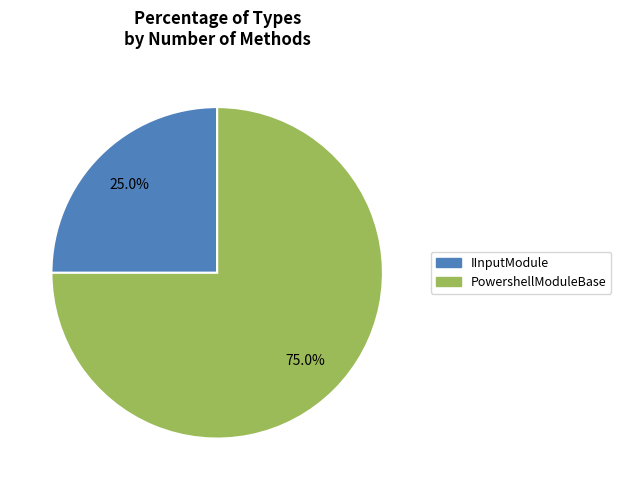

Count the number of slices in the pie.

2